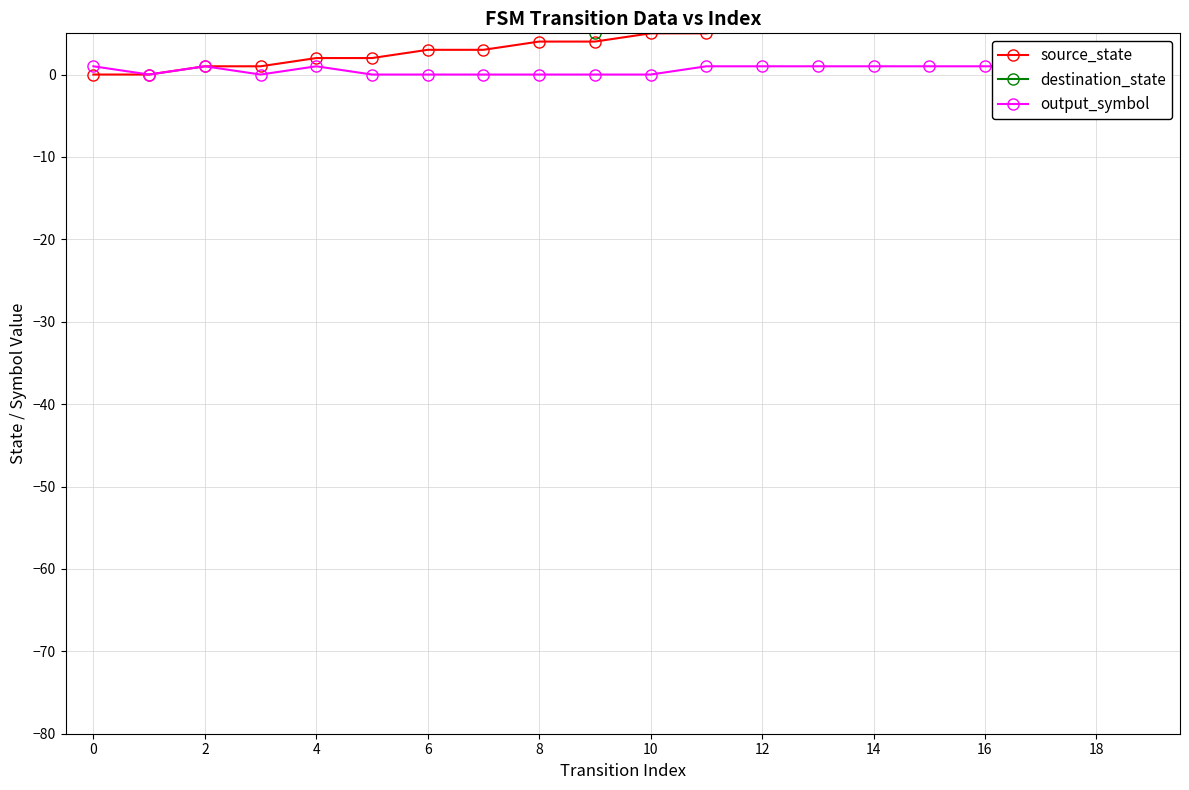

Which label corresponds to the largest value in the chart?

12